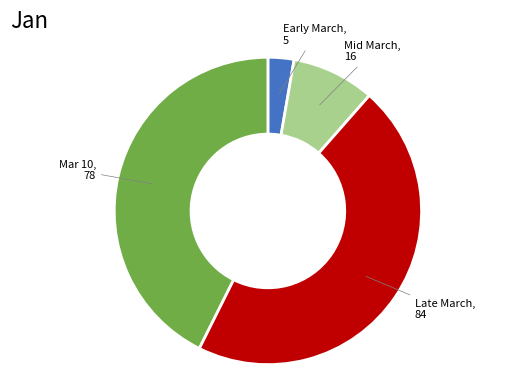

How many slices are in this pie chart?

4